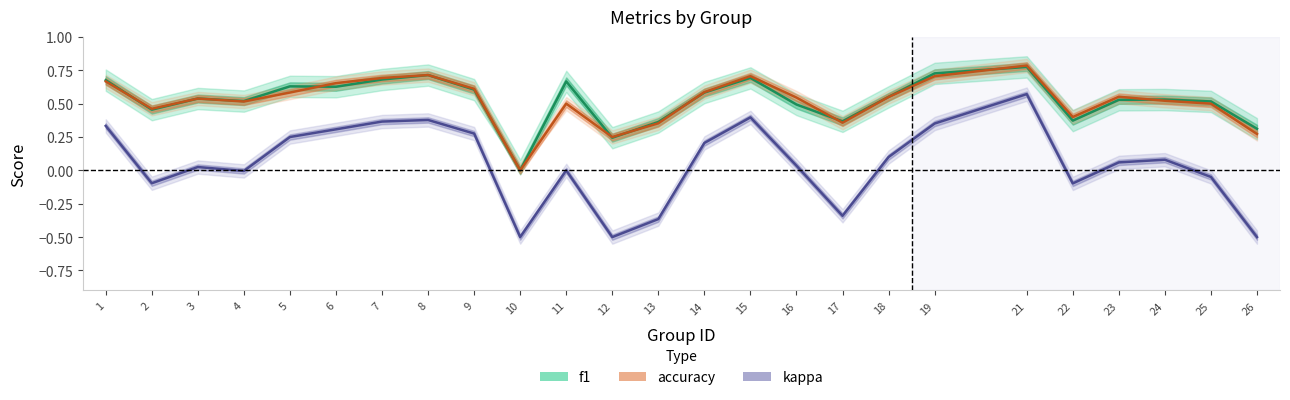

True or false: f1 has more than 0 interior local peaks.

True